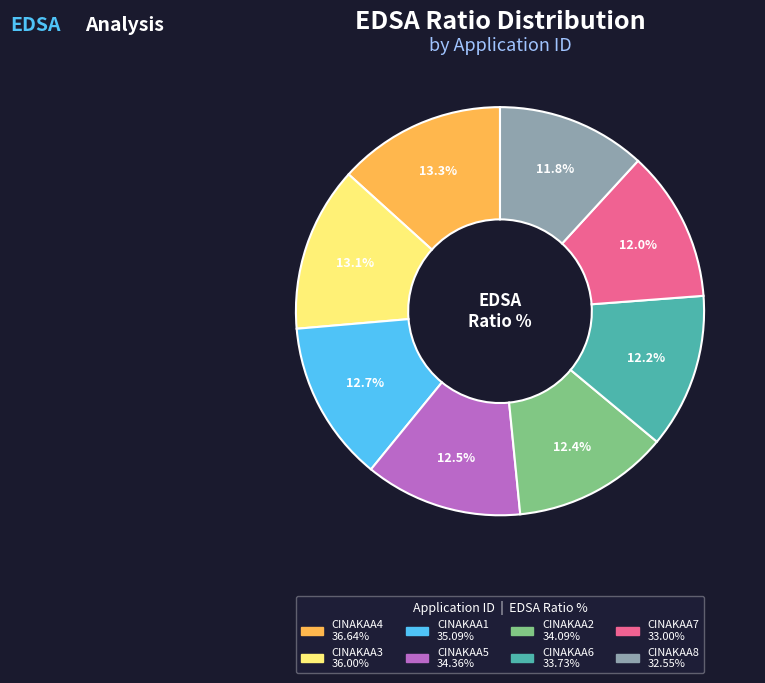

Is there a majority slice in this chart?

No